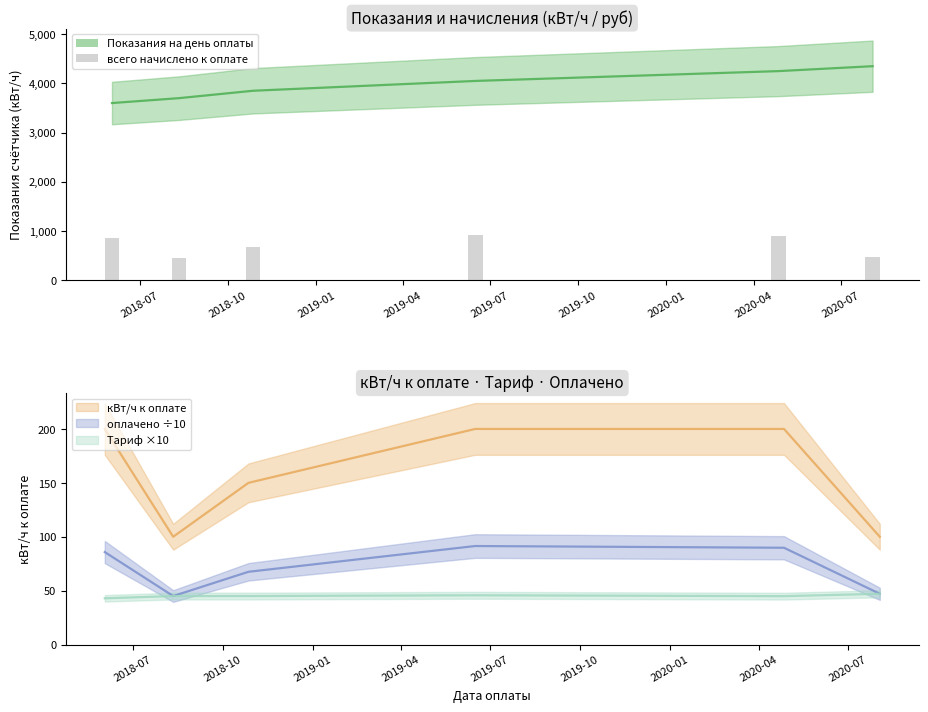

True or false: Тариф has a value of 74.2 at 2018-08-11.

False